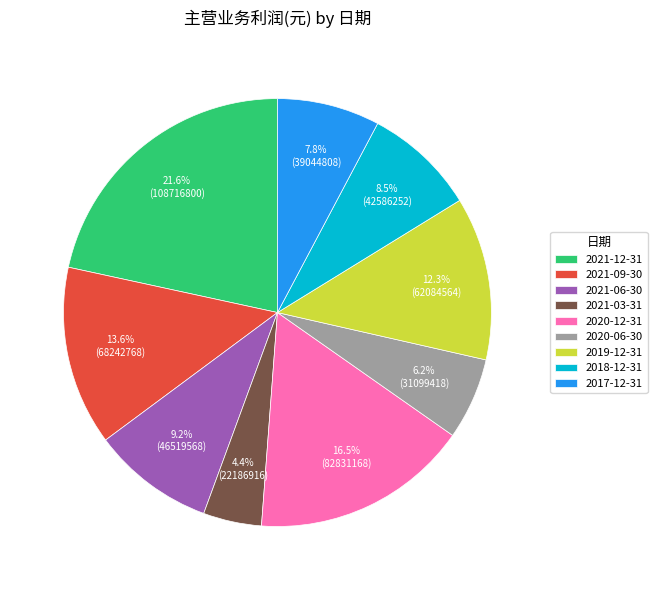

To the nearest percent, what is the combined percentage of 2021-06-30 and 2020-06-30?

15%